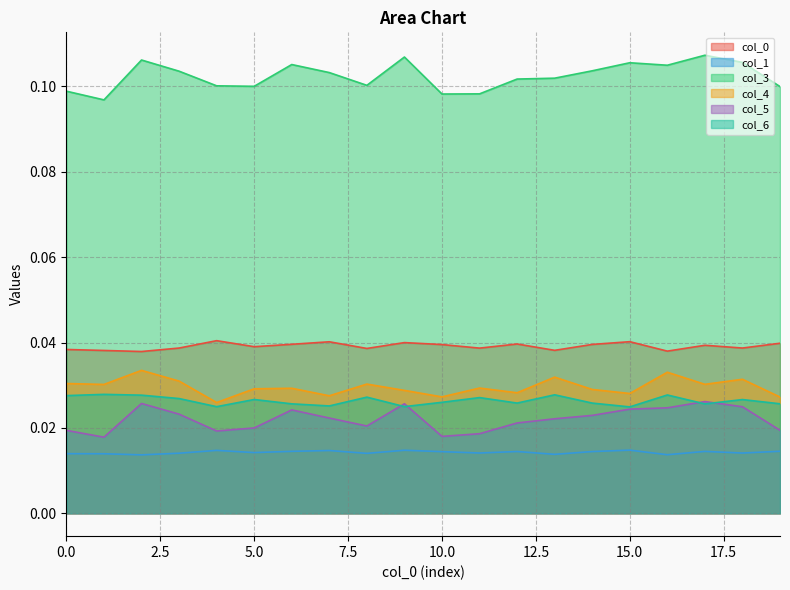

Is the value of 5 at 0 greater than the value of 1 at 11?

Yes